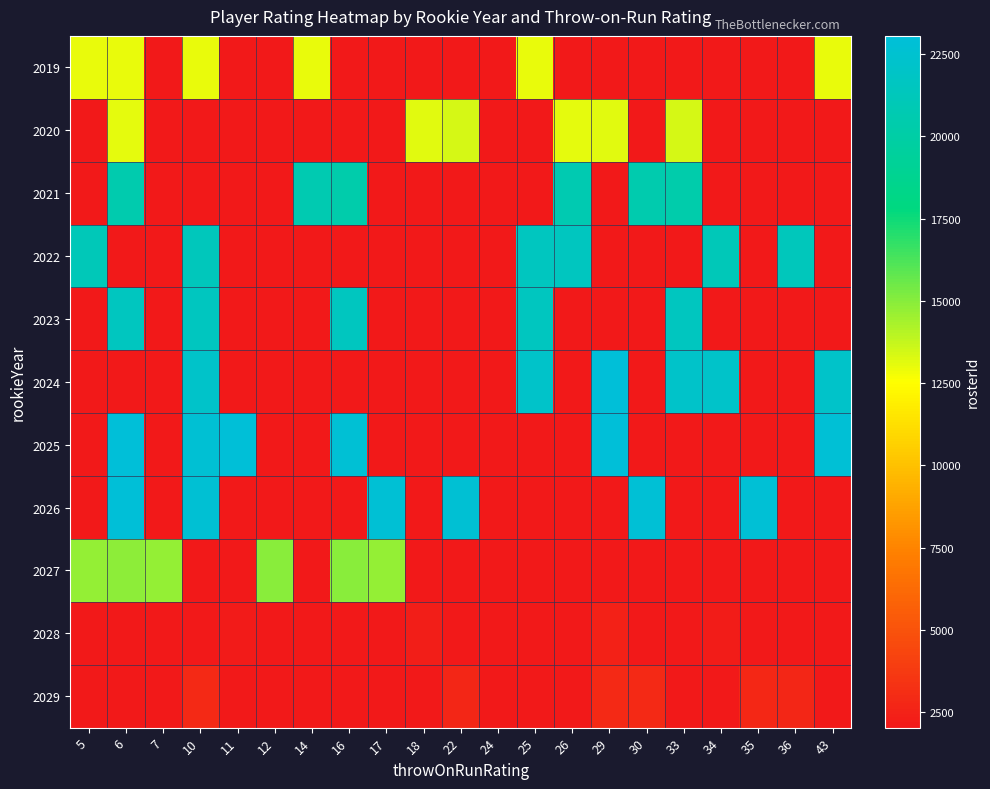

Reading right to left, extract all data points from this chart.

2019: 43=12965	36=2028	35=2028	34=2028	33=2028	30=2028	29=2028	26=2028	25=12965	24=2028	22=2028	18=2028	17=2028	16=2028	14=12965	12=2028	11=2028	10=12965	7=2028	6=12965	5=12965
2020: 43=2028	36=2028	35=2028	34=2028	33=13425	30=2028	29=13171	26=13100	25=2028	24=2028	22=13425	18=13171	17=2028	16=2028	14=2028	12=2028	11=2028	10=2028	7=2028	6=13100	5=2028
2021: 43=2028	36=2028	35=2028	34=2028	33=20425	30=20547	29=2028	26=20688	25=2028	24=2028	22=2028	18=2028	17=2028	16=20425	14=20688	12=2028	11=2028	10=2028	7=2028	6=20547	5=2028
2022: 43=2028	36=21324	35=2028	34=21139	33=2028	30=2028	29=2028	26=21544	25=21544	24=2028	22=2028	18=2028	17=2028	16=2028	14=2028	12=2028	11=2028	10=21324	7=2028	6=2028	5=21139
2023: 43=2028	36=2028	35=2028	34=2028	33=21544	30=2028	29=2028	26=2028	25=21544	24=2028	22=2028	18=2028	17=2028	16=21544	14=2028	12=2028	11=2028	10=21544	7=2028	6=21544	5=2028
2024: 43=22093	36=2028	35=2028	34=22084	33=22093	30=2028	29=23027	26=2028	25=22084	24=2028	22=2028	18=2028	17=2028	16=2028	14=2028	12=2028	11=2028	10=22093	7=2028	6=2028	5=2028
2025: 43=22828	36=2028	35=2028	34=2028	33=2028	30=2028	29=23027	26=2028	25=2028	24=2028	22=2028	18=2028	17=2028	16=22774	14=2028	12=2028	11=22916	10=22694	7=2028	6=23054	5=2028
2026: 43=2028	36=2028	35=22828	34=2028	33=2028	30=22828	29=2028	26=2028	25=2028	24=2028	22=22694	18=2028	17=22774	16=2028	14=2028	12=2028	11=2028	10=22694	7=2028	6=22916	5=2028
2027: 43=2028	36=2028	35=2028	34=2028	33=2028	30=2028	29=2028	26=2028	25=2028	24=2028	22=2028	18=2028	17=14733	16=14934	14=2028	12=14934	11=2028	10=2028	7=14700	6=14895	5=14733
2028: 43=2028	36=2028	35=2029	34=2271	33=2028	30=2028	29=2466	26=2028	25=2028	24=2028	22=2028	18=2309	17=2028	16=2028	14=2028	12=2028	11=2169	10=2028	7=2028	6=2028	5=2028
2029: 43=2028	36=2732	35=2794	34=2028	33=2028	30=2921	29=2910	26=2028	25=2028	24=2028	22=2732	18=2028	17=2028	16=2028	14=2028	12=2028	11=2028	10=2910	7=2028	6=2028	5=2028